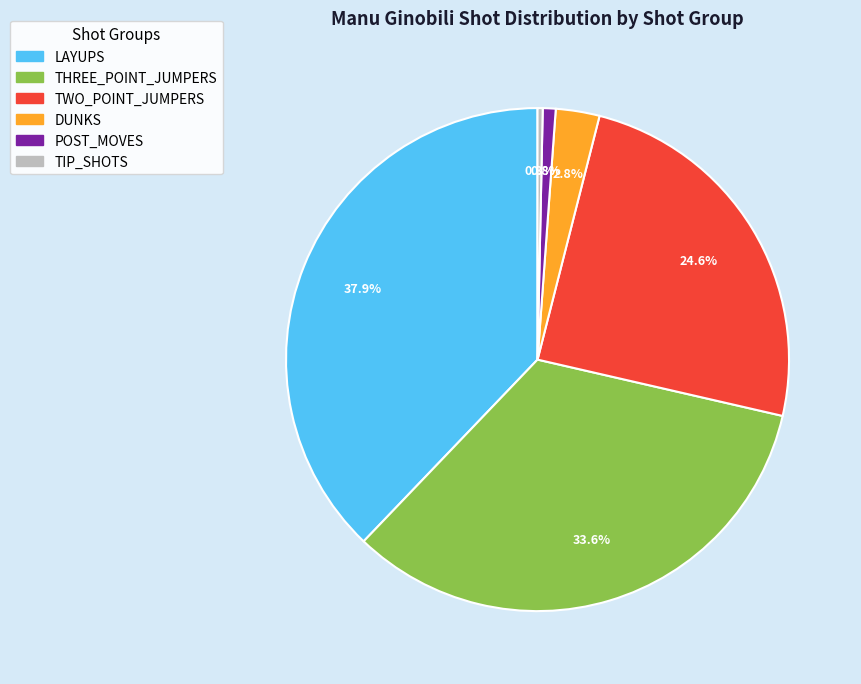

Between THREE_POINT_JUMPERS and TWO_POINT_JUMPERS, which is larger?

THREE_POINT_JUMPERS